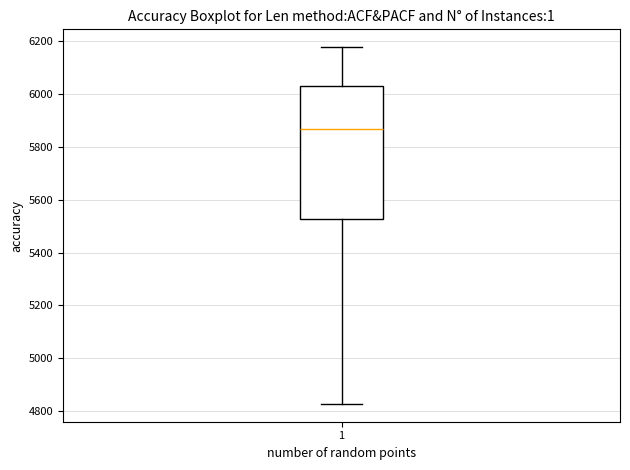

Where does the median line of the box at x = 1 sit on the y-axis? The values are not printed on the chart, so give them approximately, as read against the axis.

5860